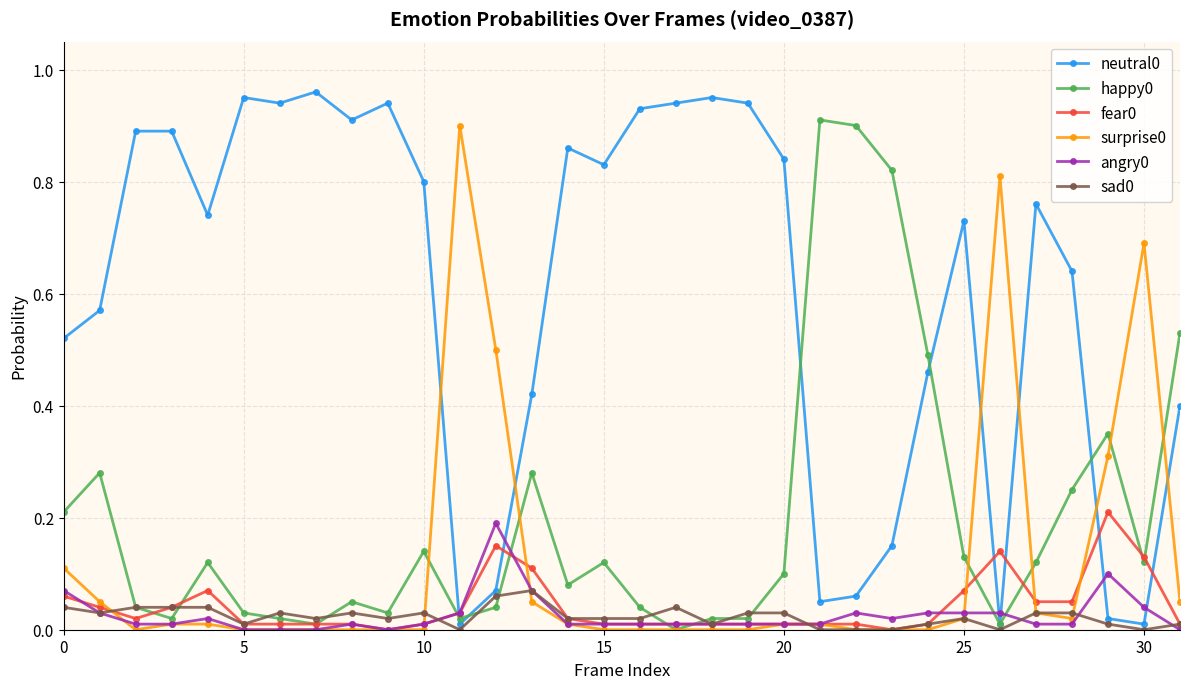

Is this an area chart (filled region under the line)?

No